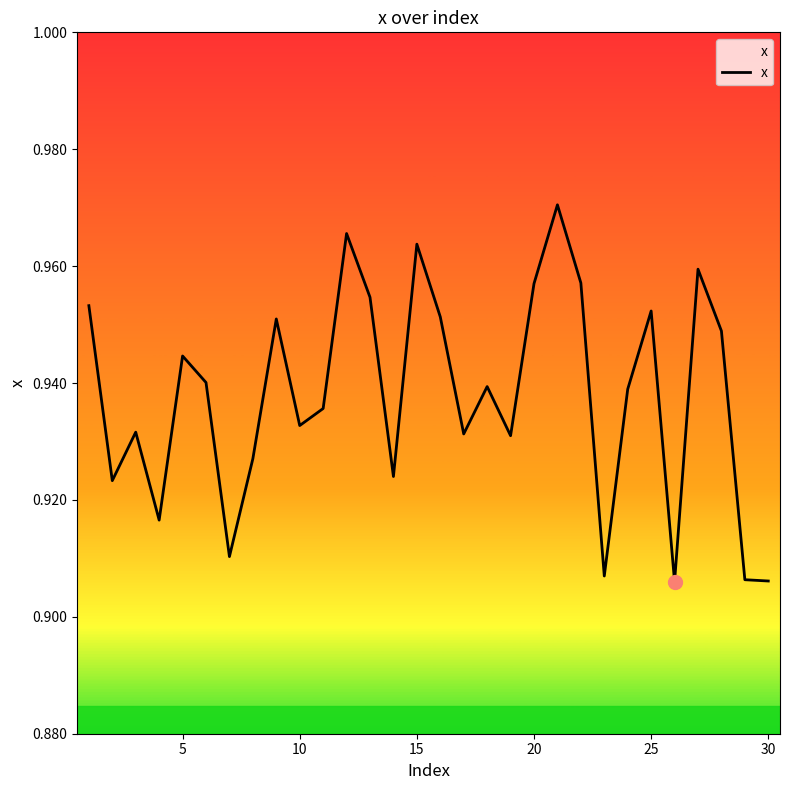

Does the chart display data point markers on the line(s)?

No